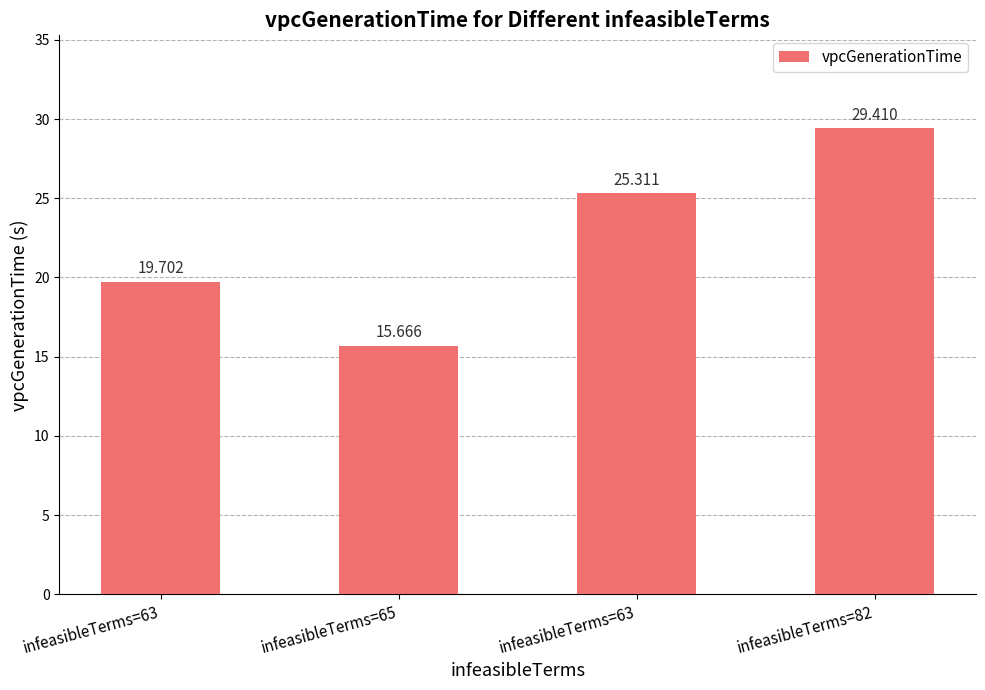

What is the label of the 2nd bar from the right?

infeasibleTerms=63